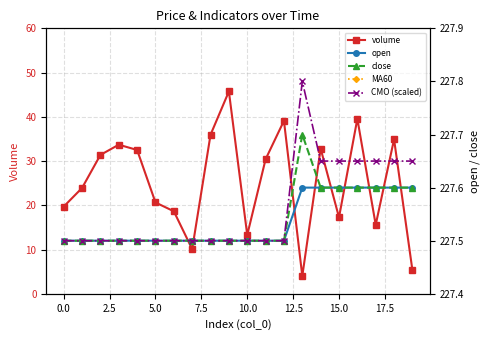

What is the sum of all CMO (scaled) values?

4551.2